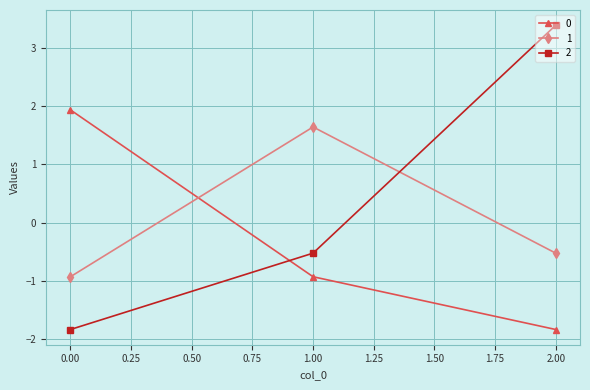

How many negative values does the 0 series have?

2